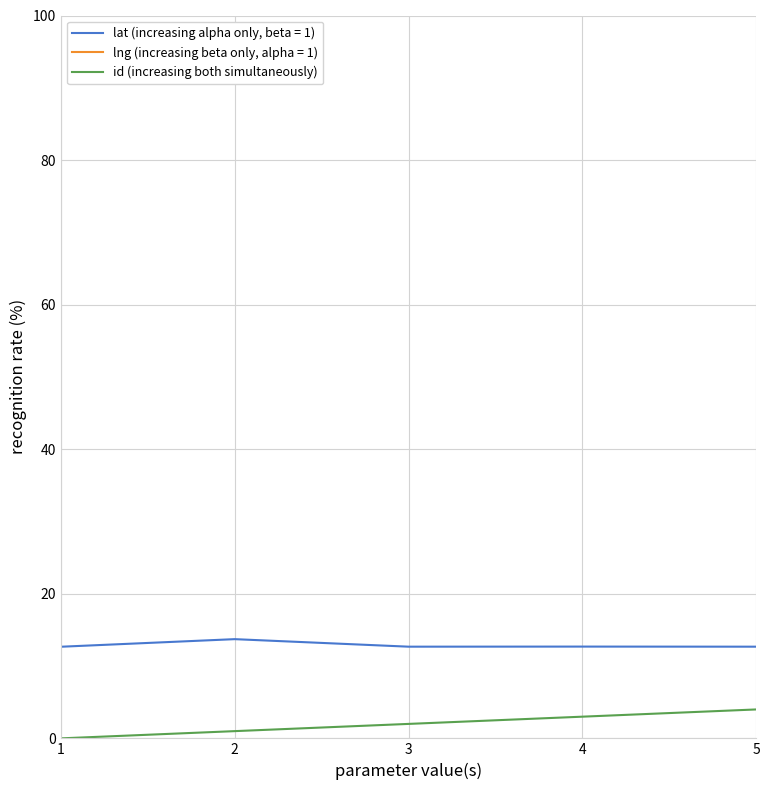

True or false: id (increasing both simultaneously) has a value of 4.0 at 5.

True